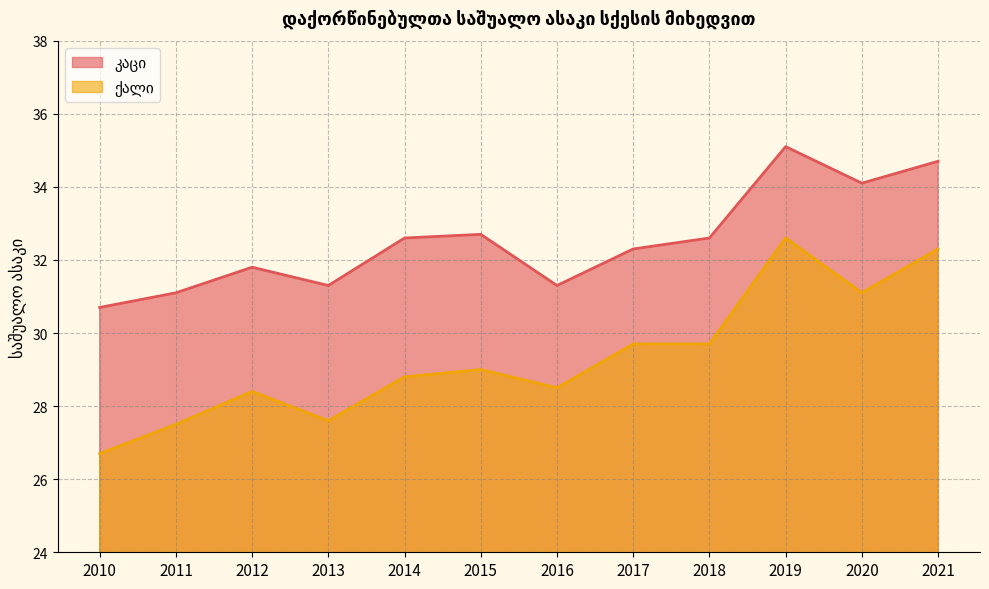

How many data points in ქალი are less than 29?

6